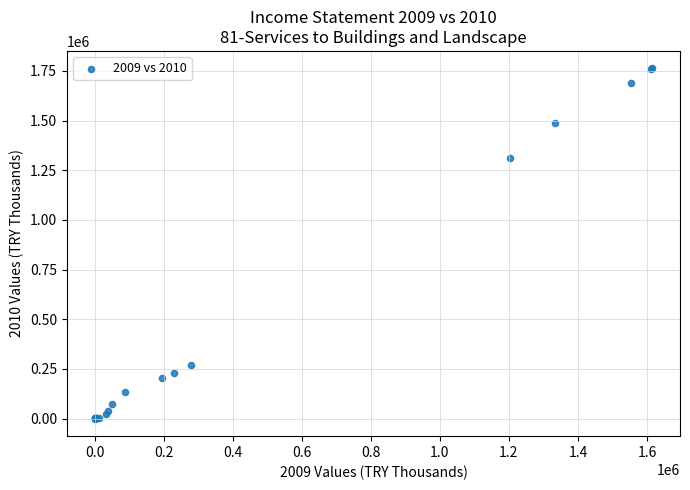

What Y value in the scatter plot is closest to 881033?

1313691.9